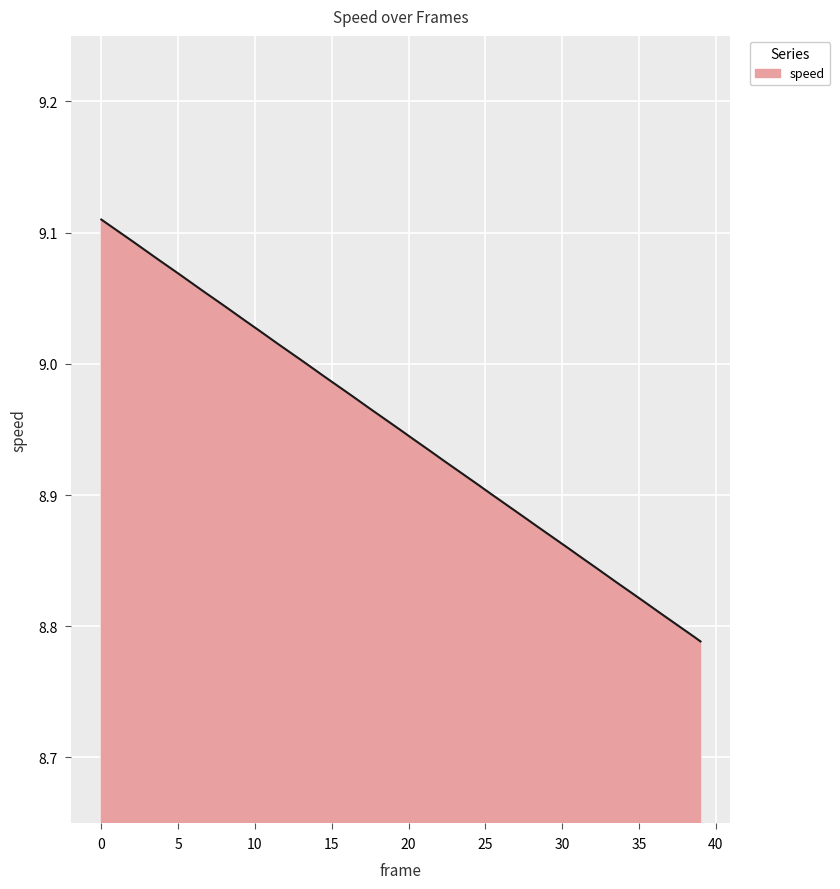

What is the difference between the maximum and minimum values?

0.3